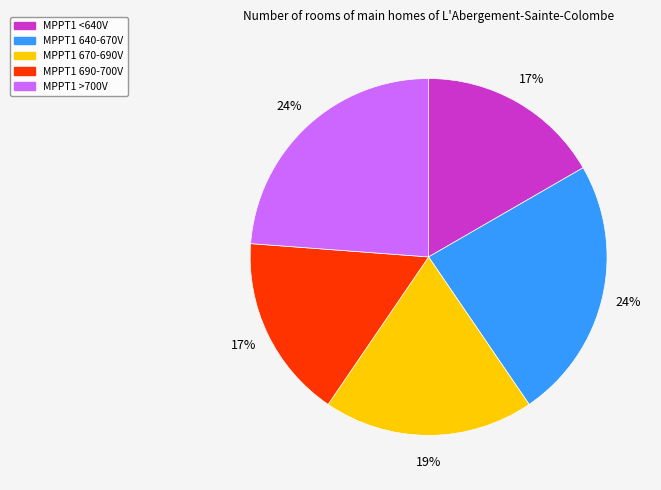

Is the sum of MPPT1 <640V and MPPT1 690-700V greater than half?

No